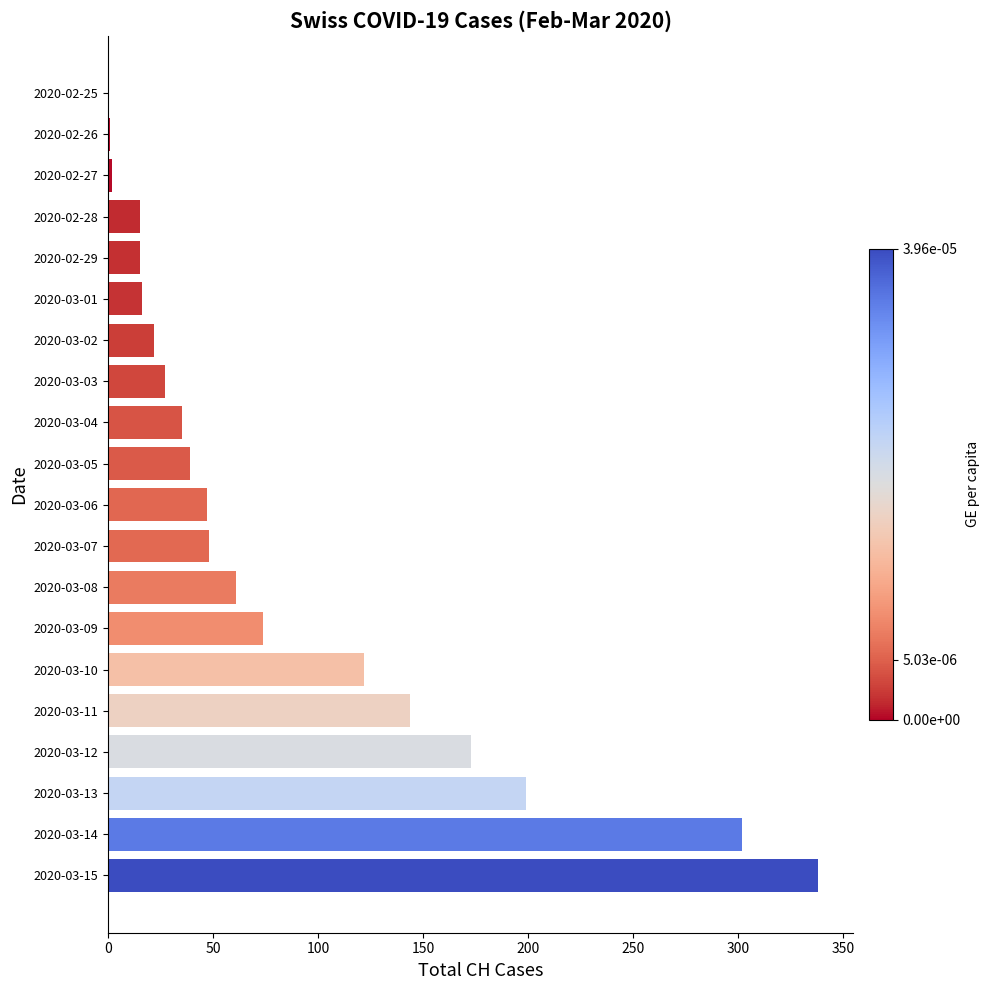

Is it true that the value at 2020-03-02 is 22?

True